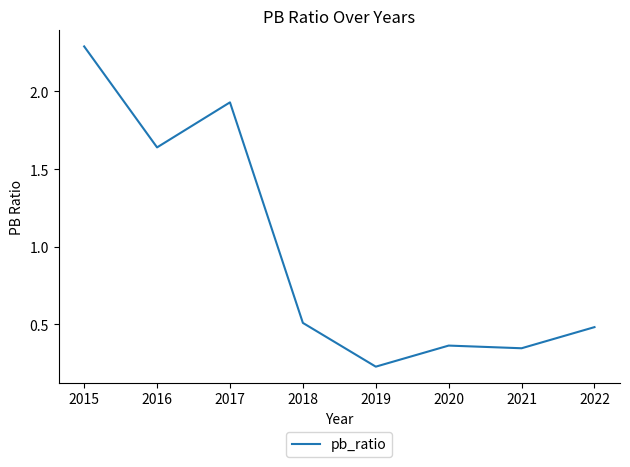

At which category does the data reach its first local peak?

2017